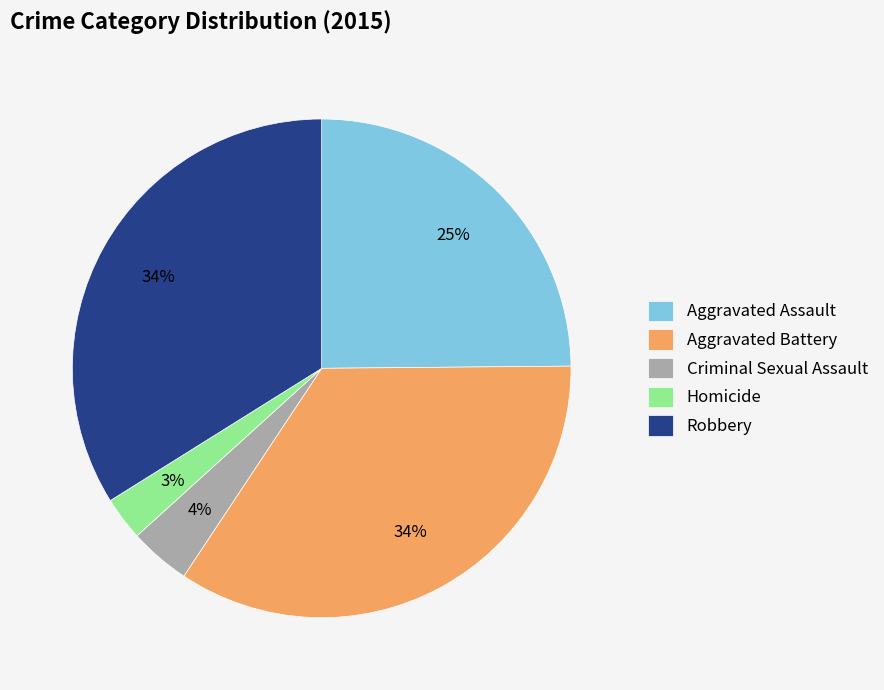

Is there any slice that represents more than half of the pie?

No